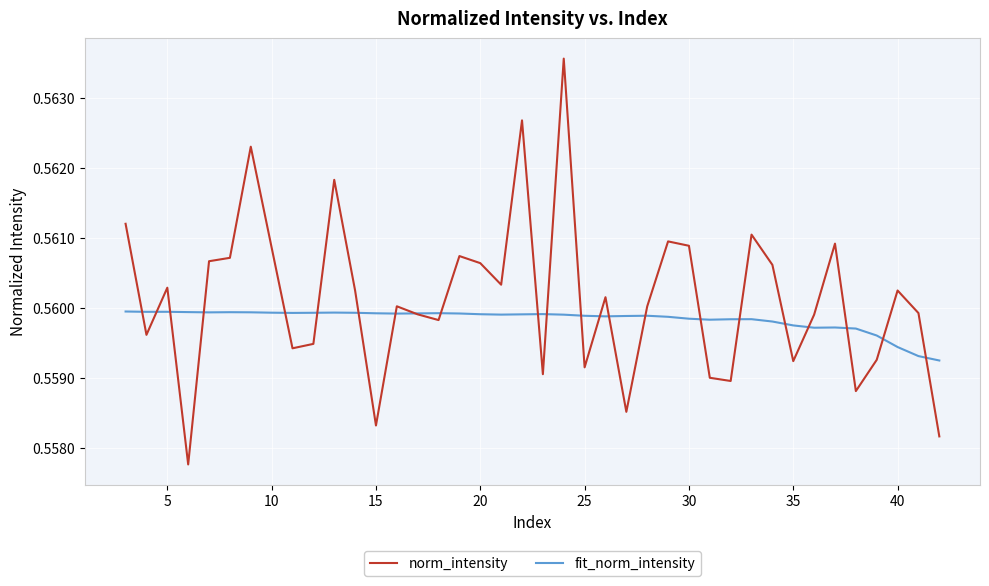

True or false: fit_norm_intensity and norm_intensity cross at least once.

True